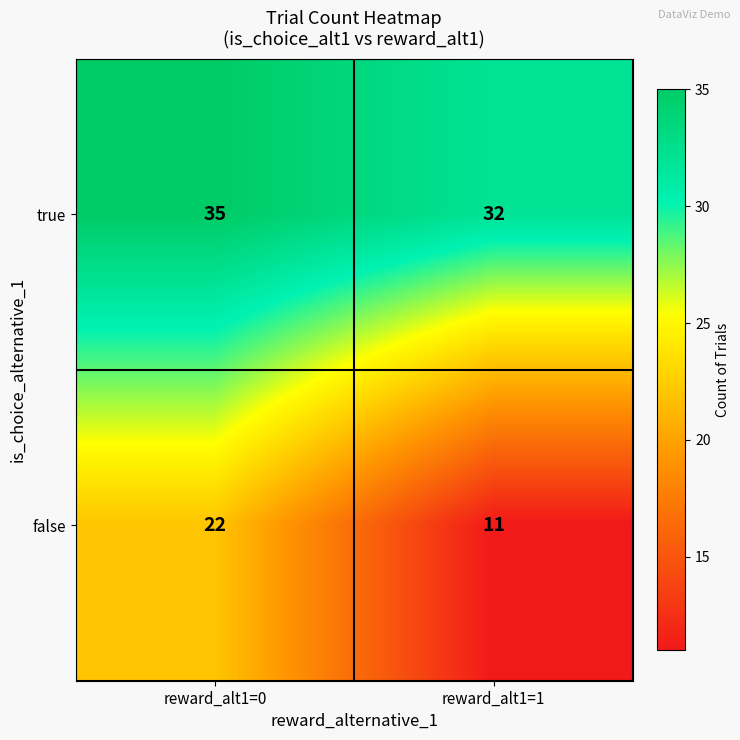

Reading left to right, list all the values displayed in this chart.

true: reward_alt1=0=35	reward_alt1=1=32
false: reward_alt1=0=22	reward_alt1=1=11